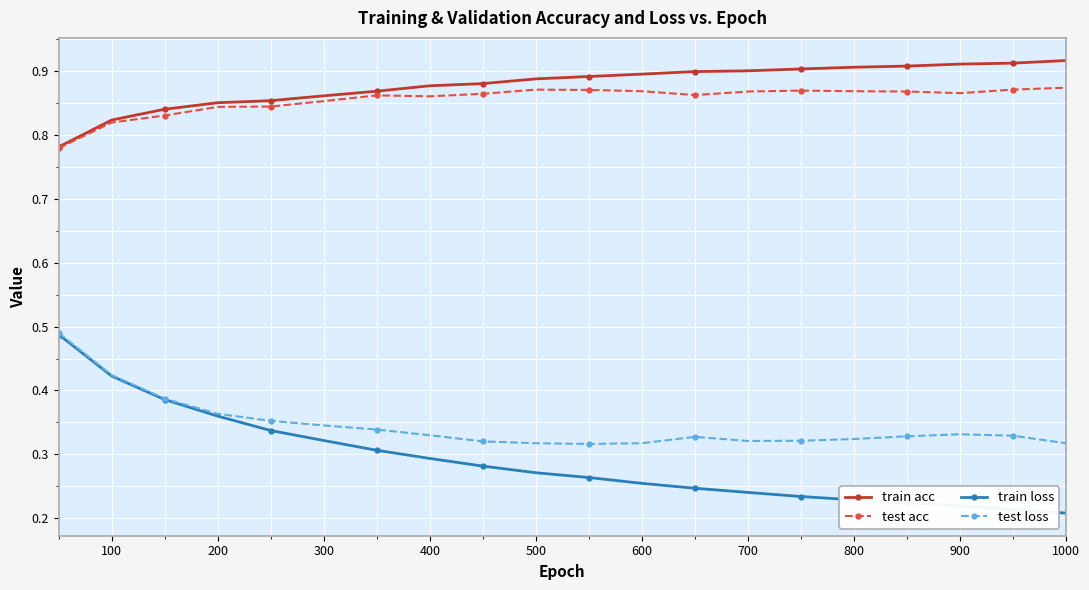

Count the test acc values in the range 0 to 1.

20